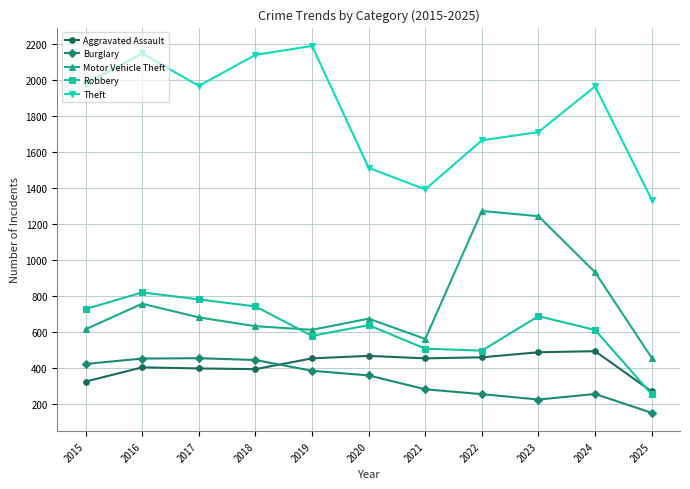

Is it true that Aggravated Assault equals 452 at 2019?

True